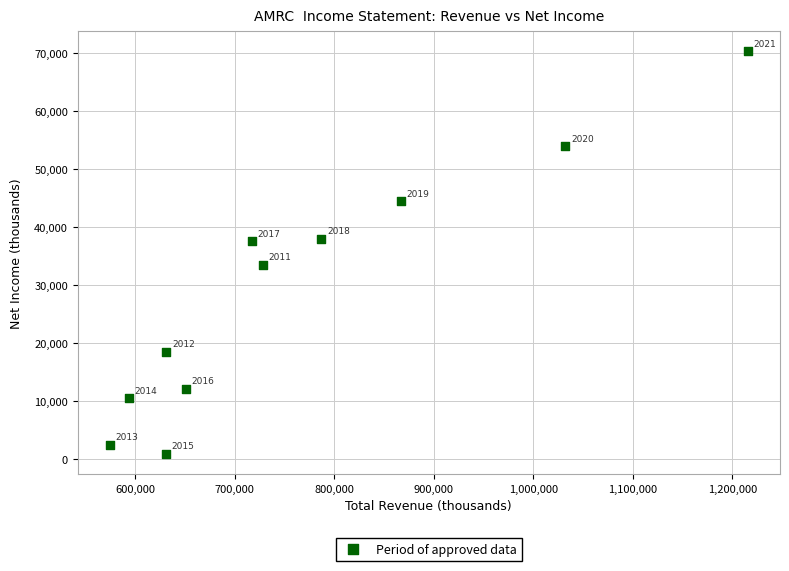

What Y value in the scatter plot is closest to 35550?

37500